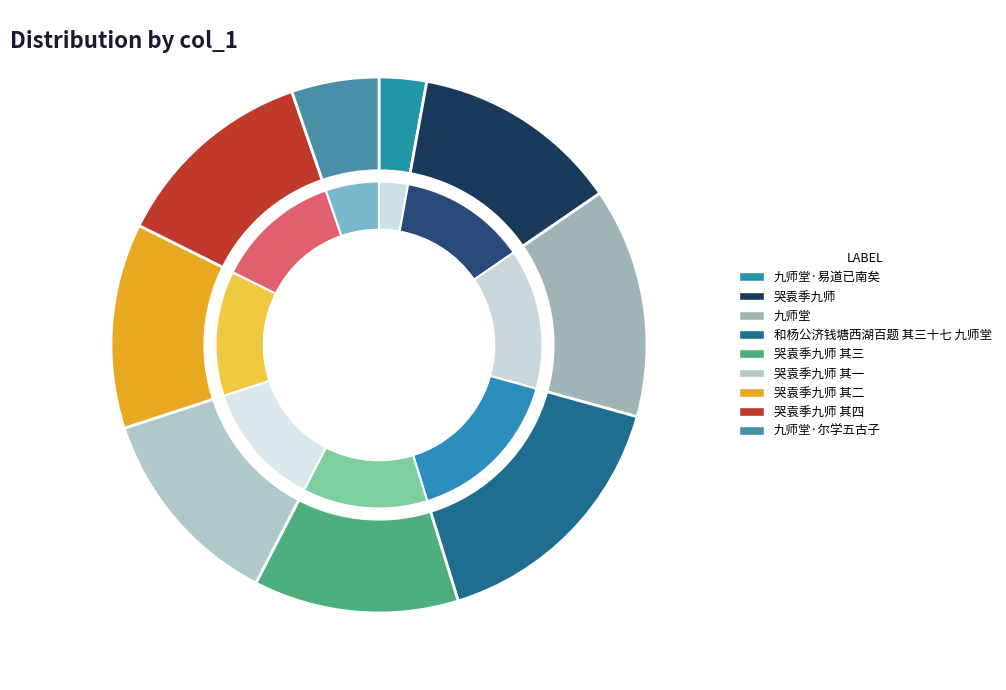

Is 九师堂·尔学五古子 the majority of the pie?

No